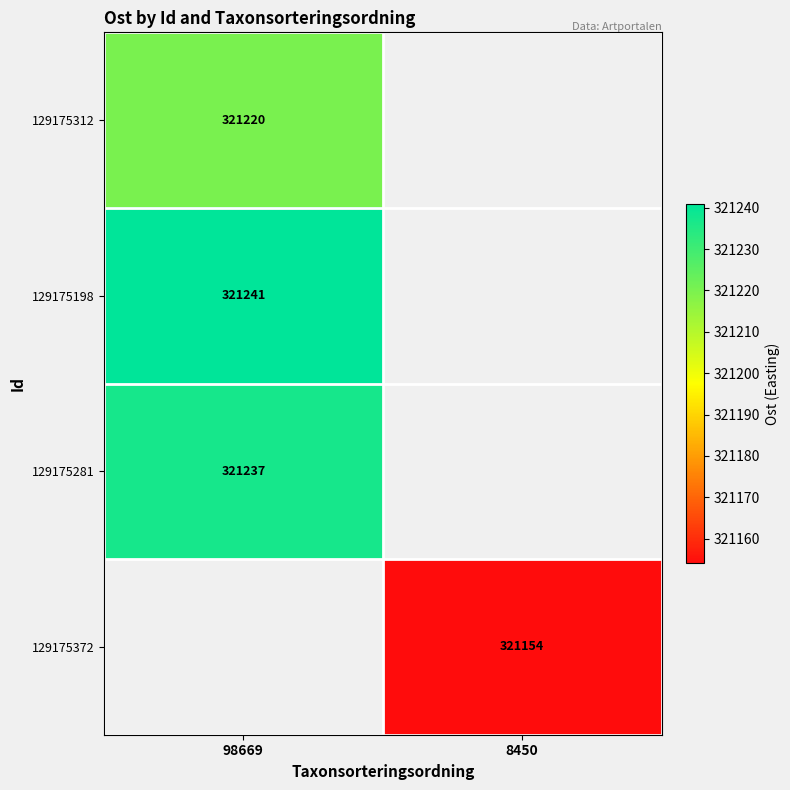

What is the greatest value displayed?

321241